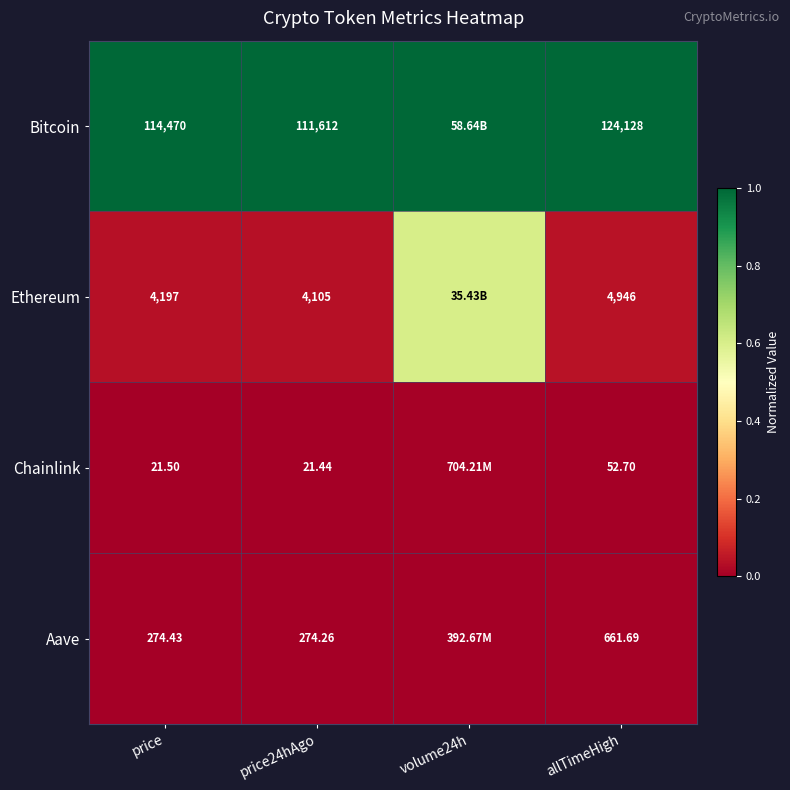

At price24hAgo, list the series in order from largest to smallest.

Bitcoin, Ethereum, Aave, Chainlink